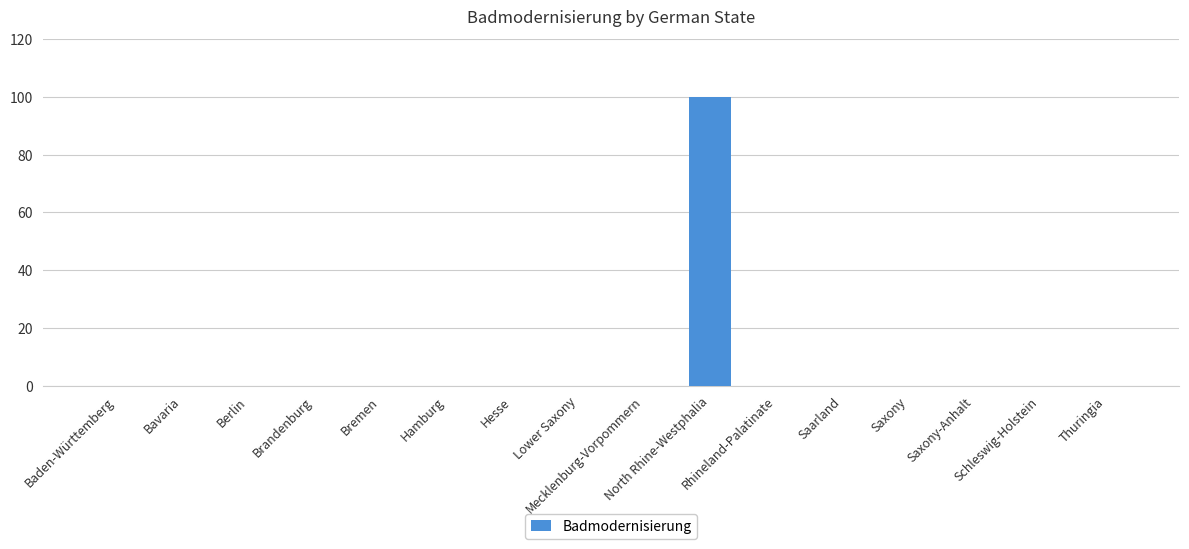

What is the sum of all values?

100